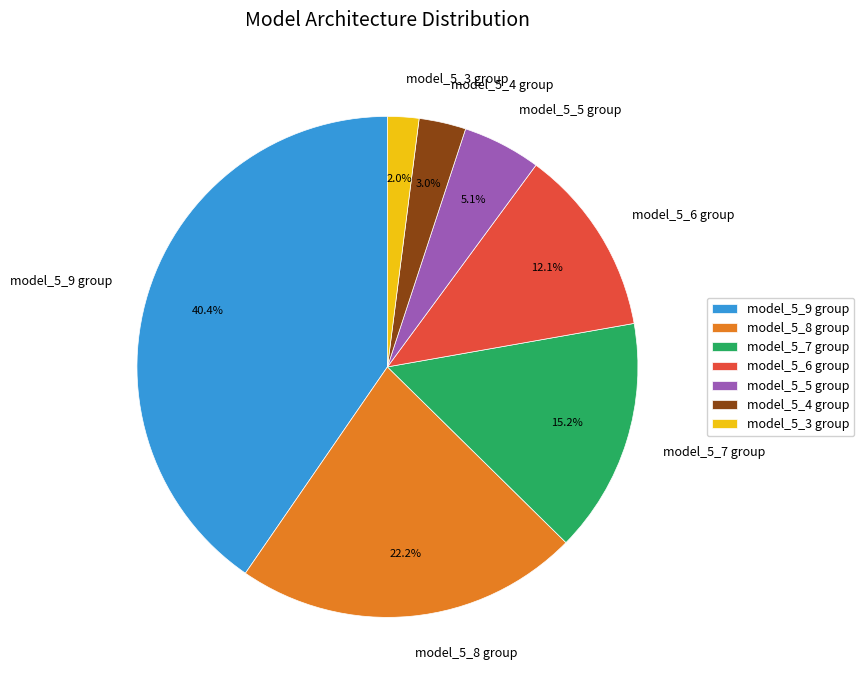

To the nearest percent, what is the average slice percentage?

14%